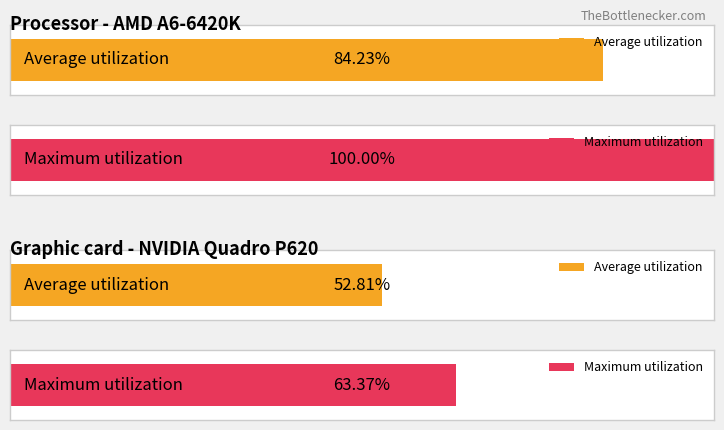

Is it true that the value at 13 is 2?

False